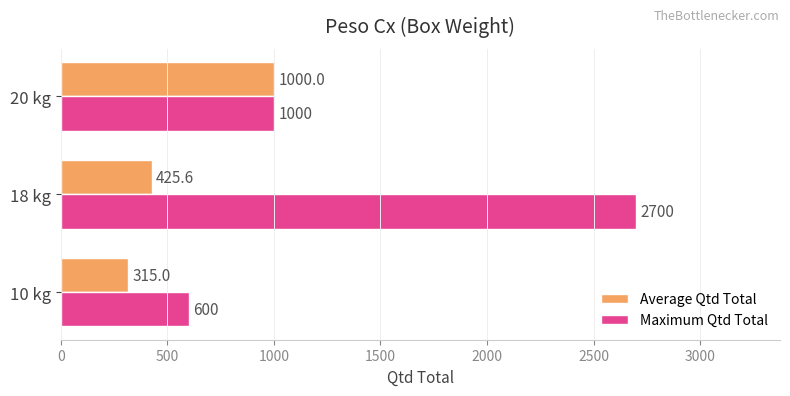

What is the difference between the highest and lowest values at 10 kg?

285.0